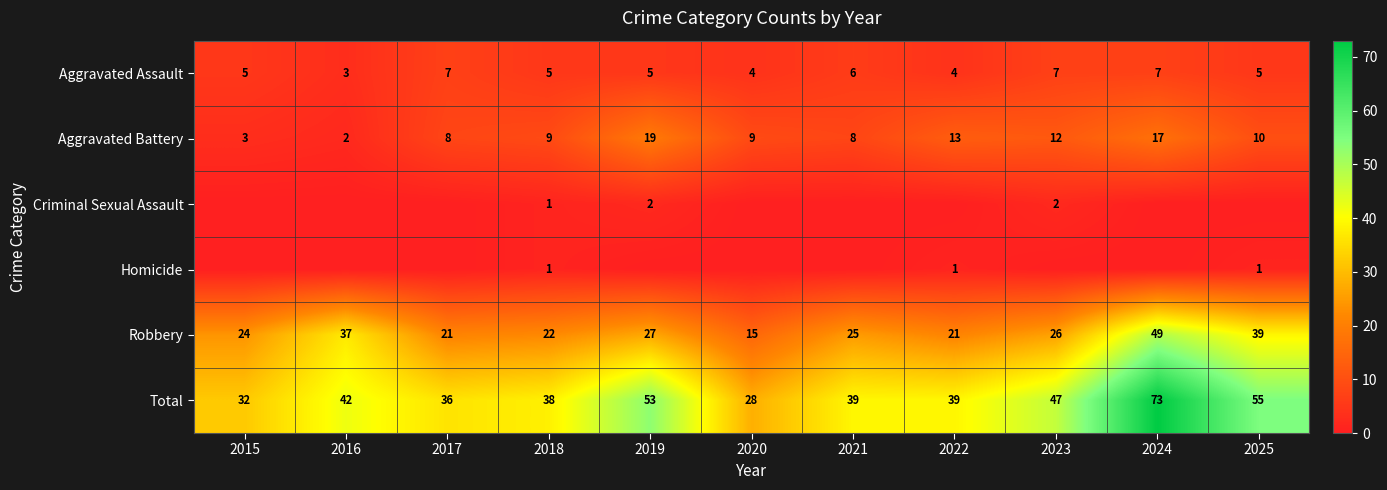

How many Aggravated Assault values are between 4 and 7?

10